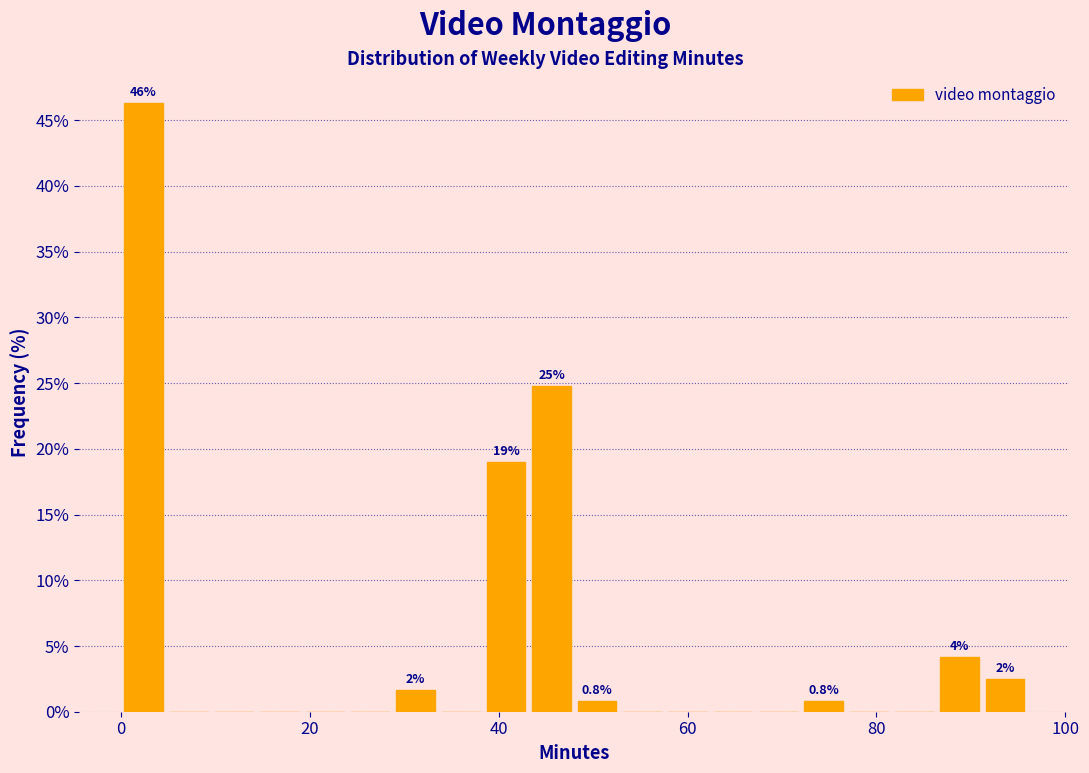

Around what value on the x-axis is the tallest bar? Give the approximate position of its centre, as read against the axis.

2